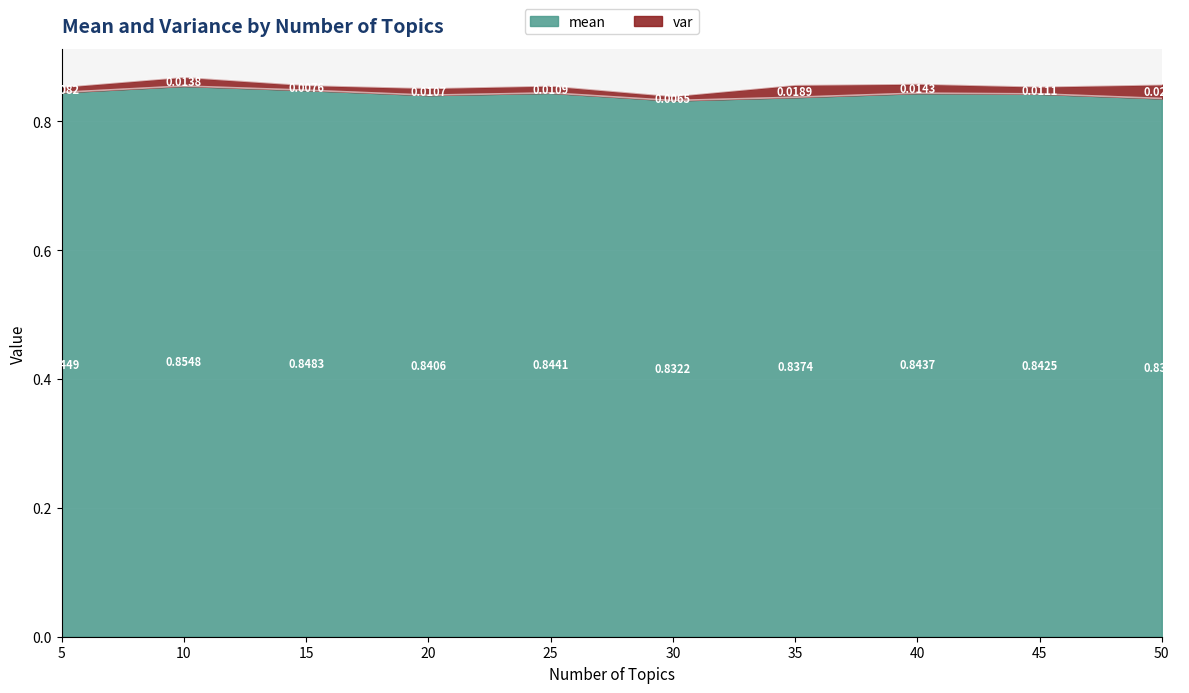

Count the values in the range 0 to 1.

10